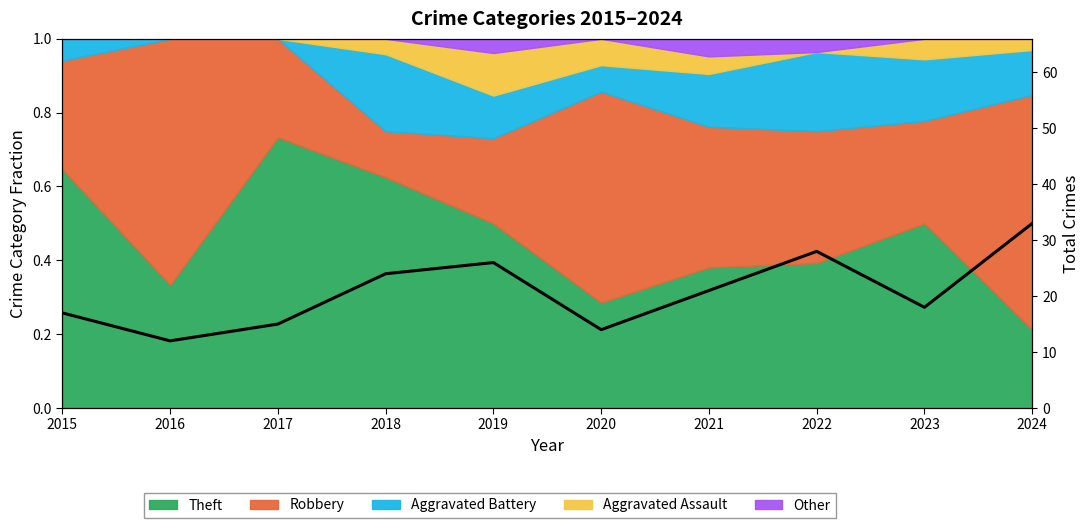

True or false: the data has more than 1 interior local peaks.

True